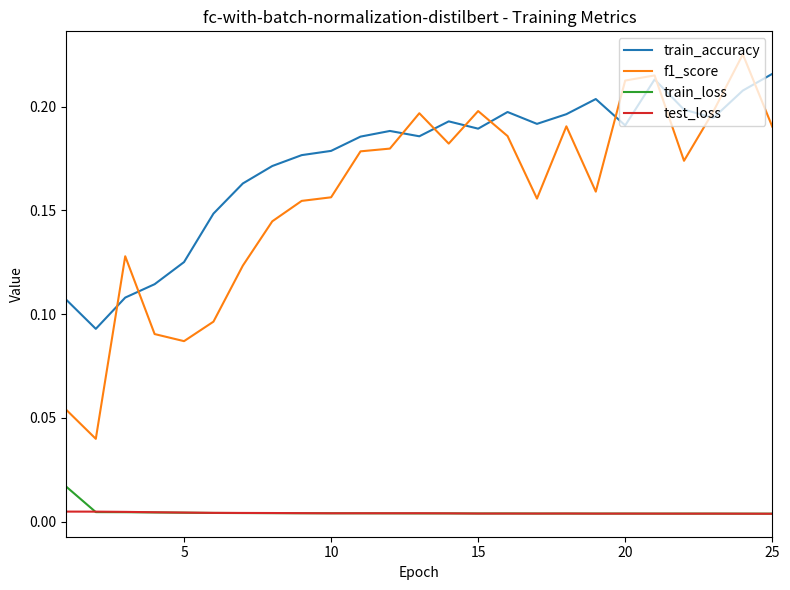

Which series has the largest total across all categories?

train_accuracy